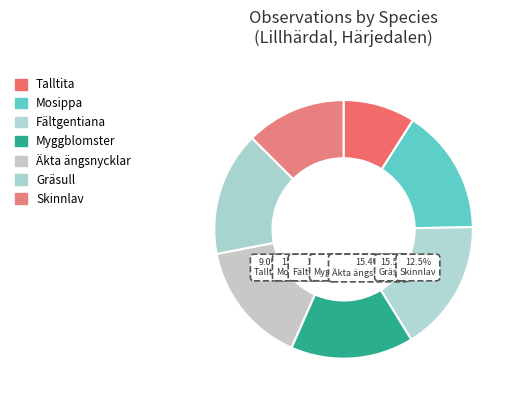

To the nearest percent, what percentage of the pie is Myggblomster?

15%